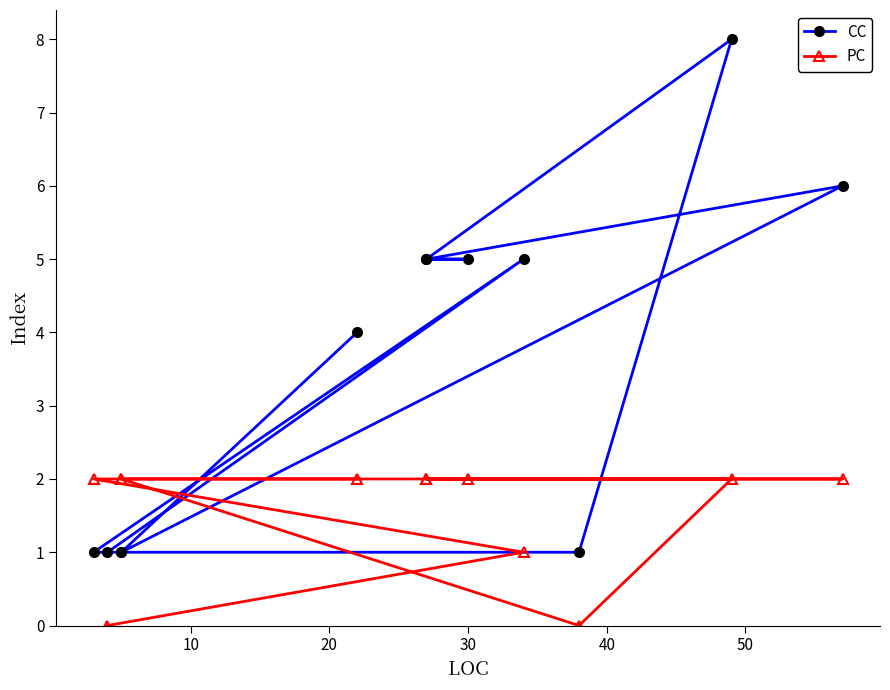

What is the difference between the highest and lowest values at 20?

1